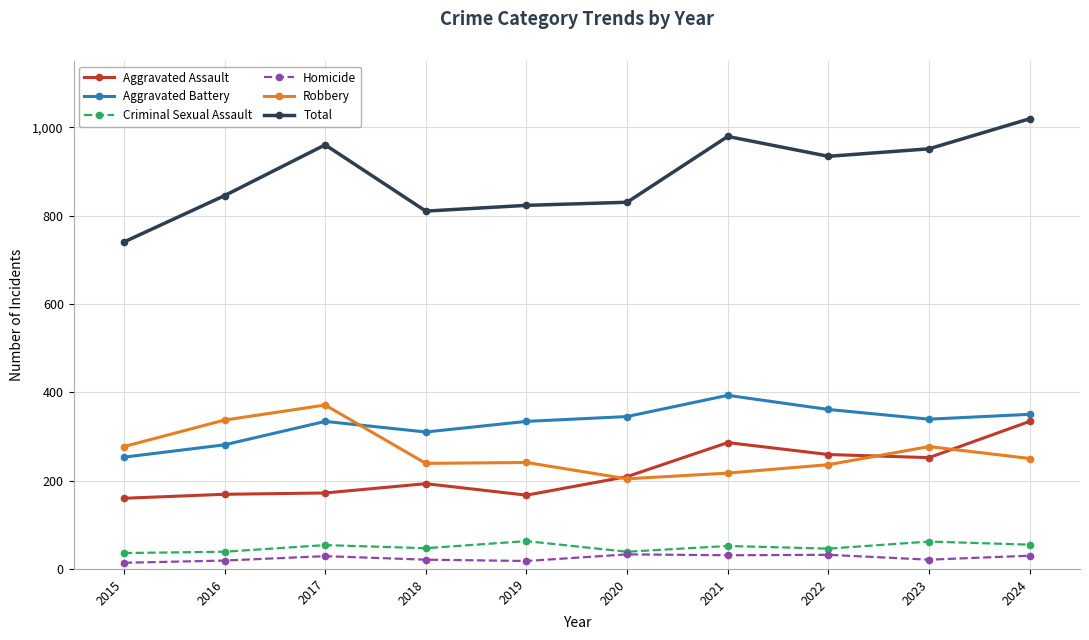

True or false: Homicide and Aggravated Assault cross at least once.

False